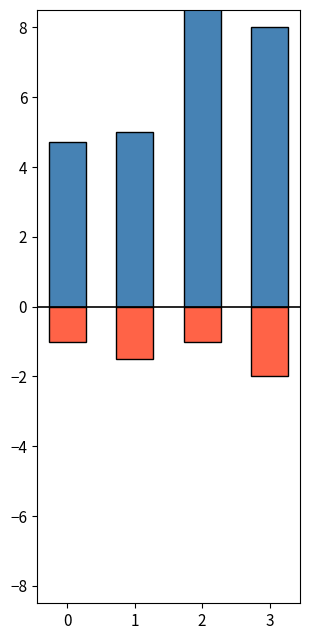

Which category has the highest value across all series?

2